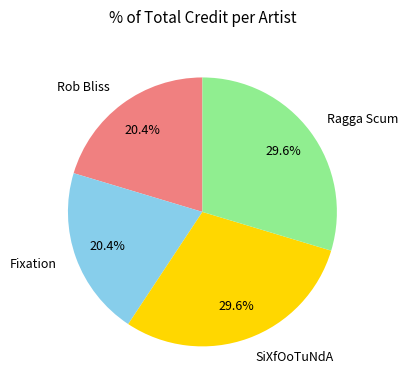

Count the number of slices in the pie.

4